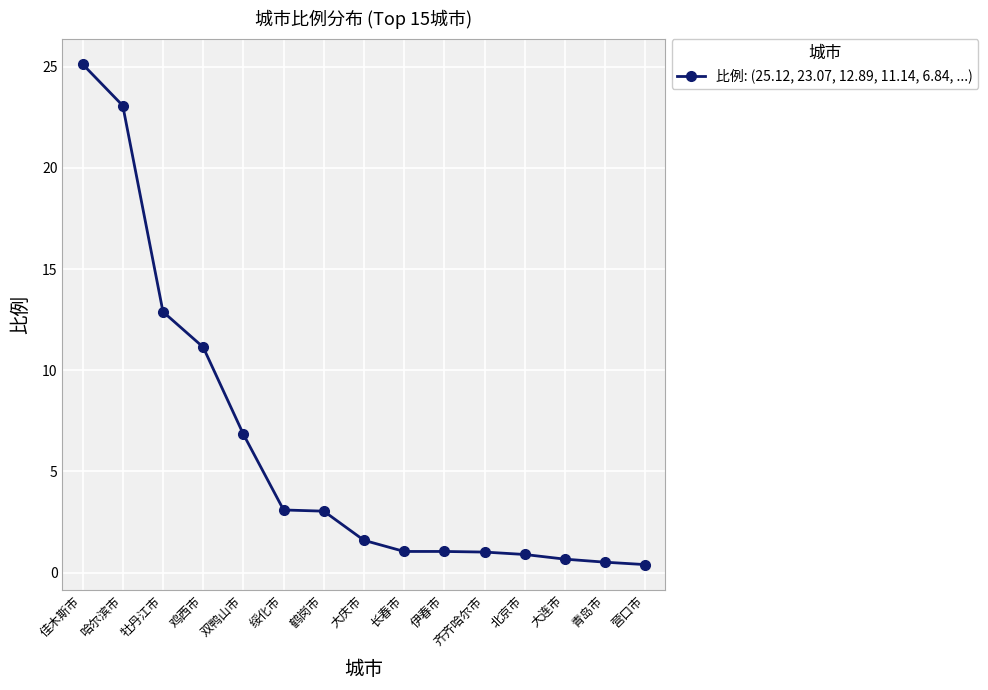

What is the maximum value shown in the chart?

25.1